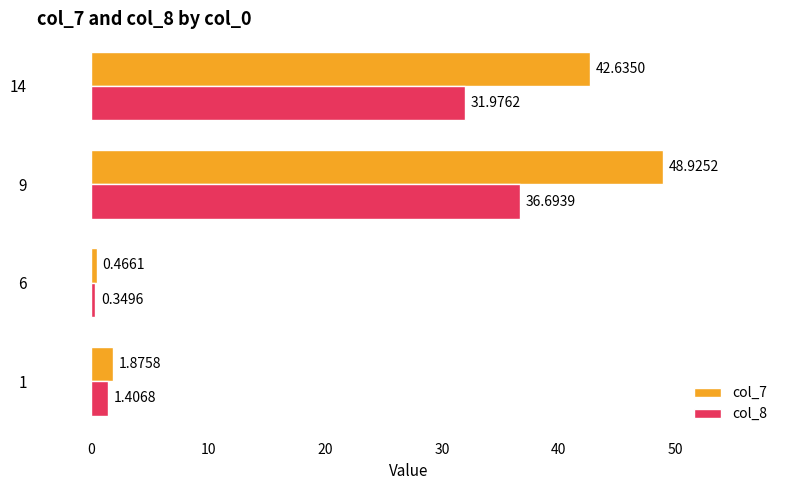

What is the total value across all series at 9?

85.6